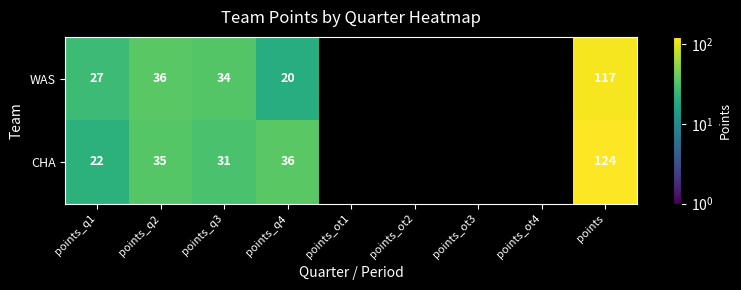

How many categories are shown in the chart?

9